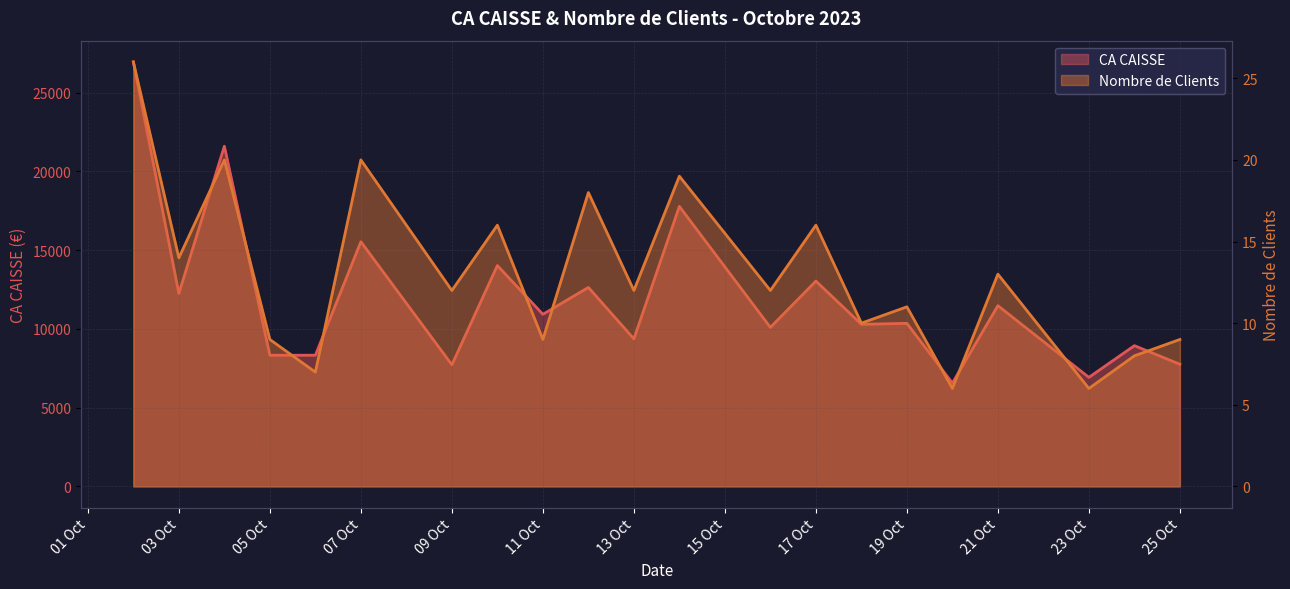

At which category does Nombre de Clients reach its first local peak?

2023-10-04